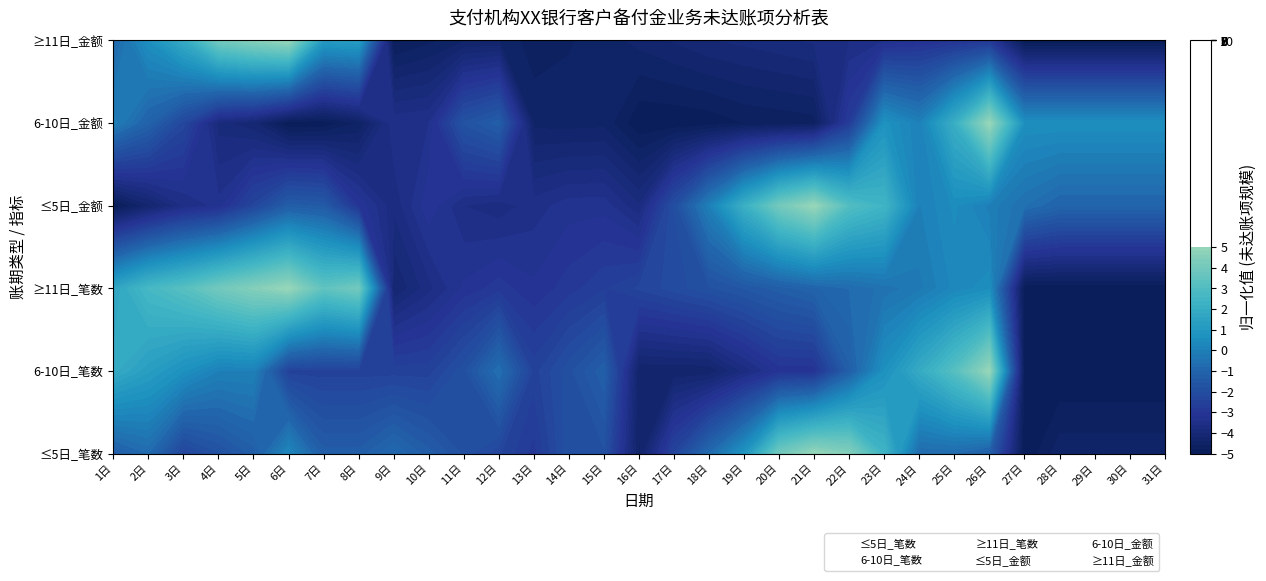

What is the sum of all 6-10日_笔数 values?

31